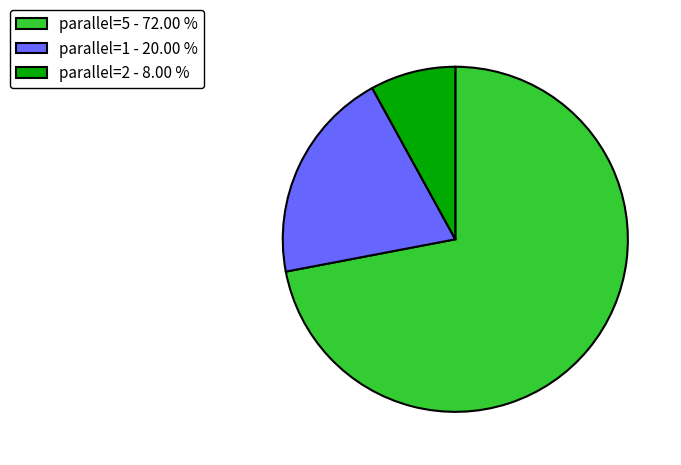

Between parallel=2 - 8.00 % and parallel=1 - 20.00 %, which is larger?

parallel=1 - 20.00 %